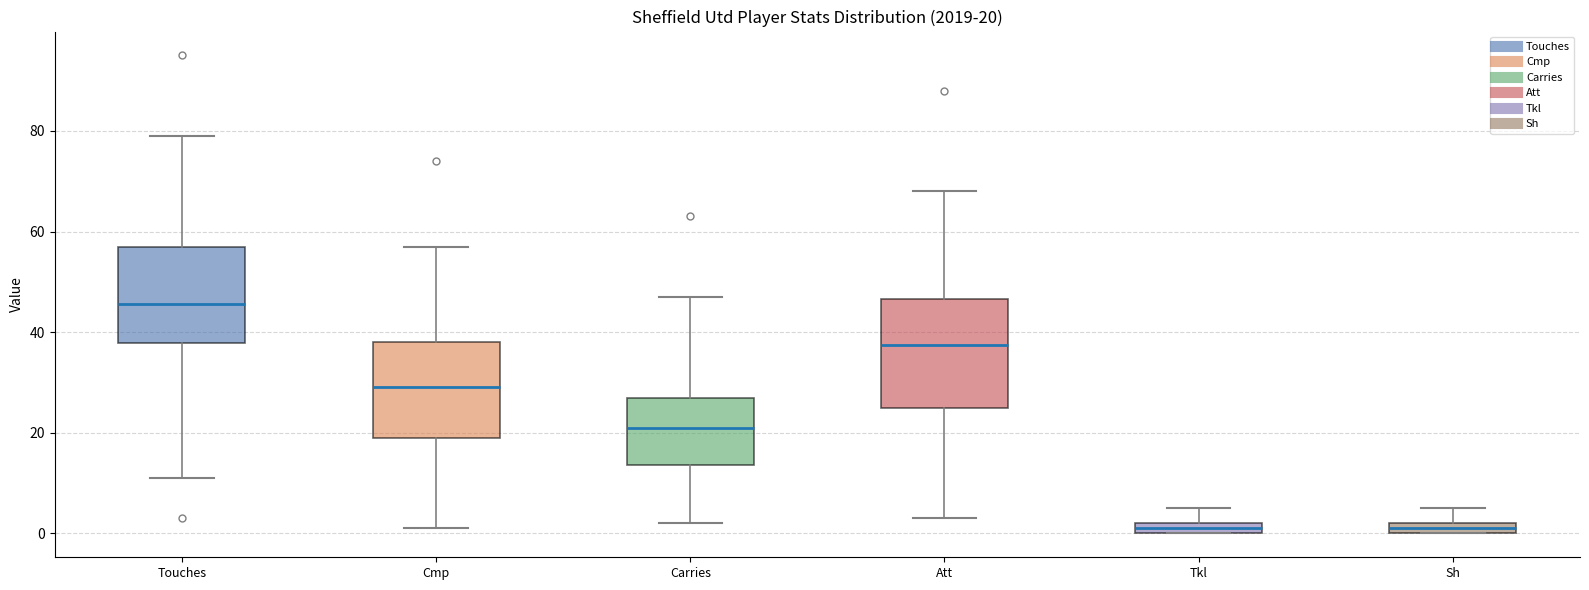

Which box's median line is the highest?

Touches